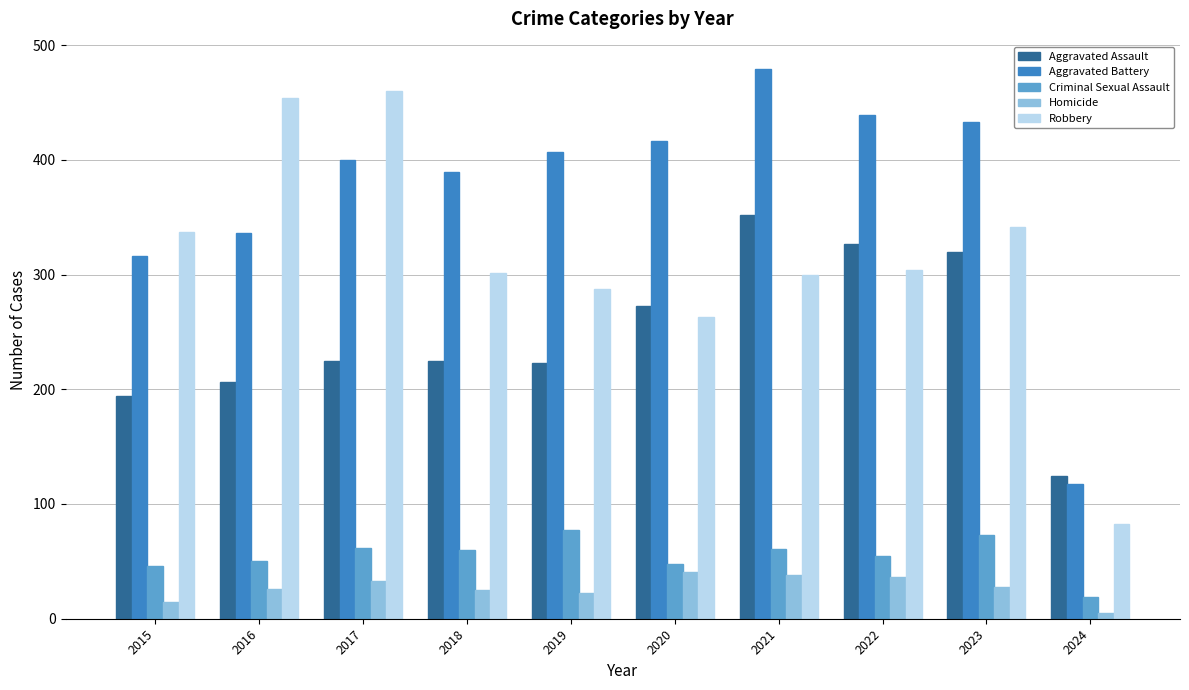

Which category has the highest value across all series?

2021